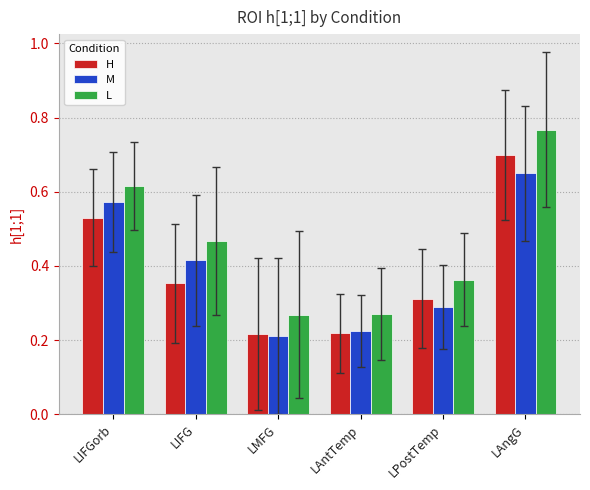

Which series has the widest spread of values?

L